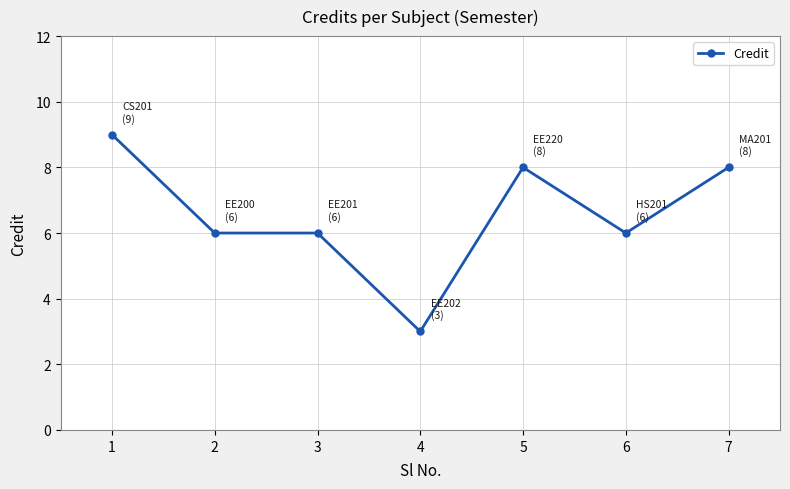

True or false: the data has more than 2 interior local peaks.

False